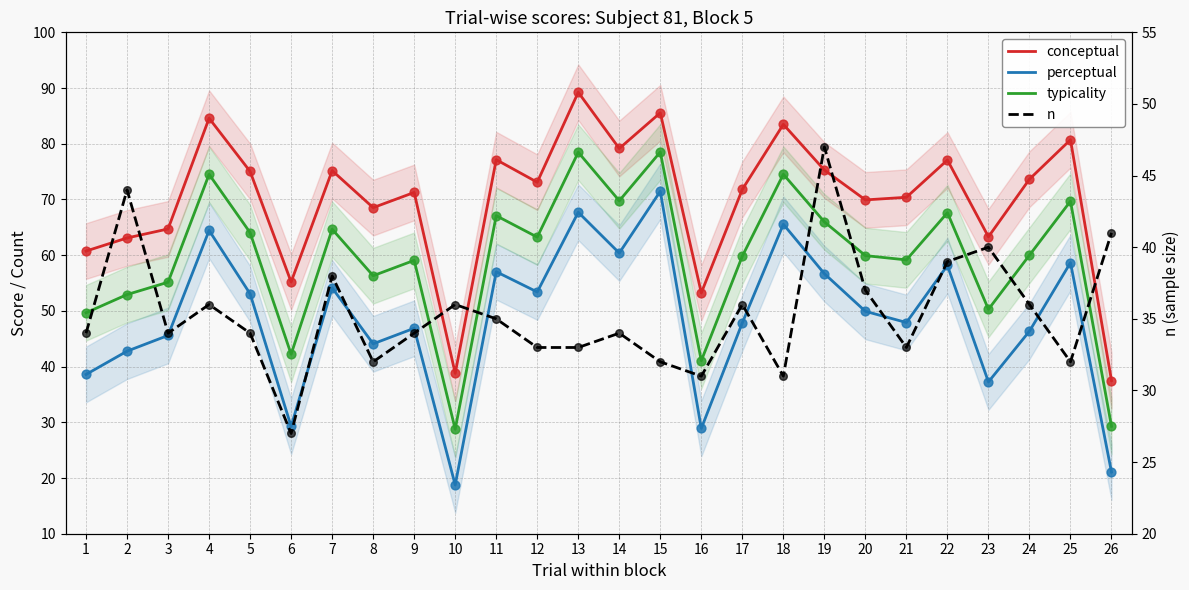

Which series contains the highest Y value?

conceptual